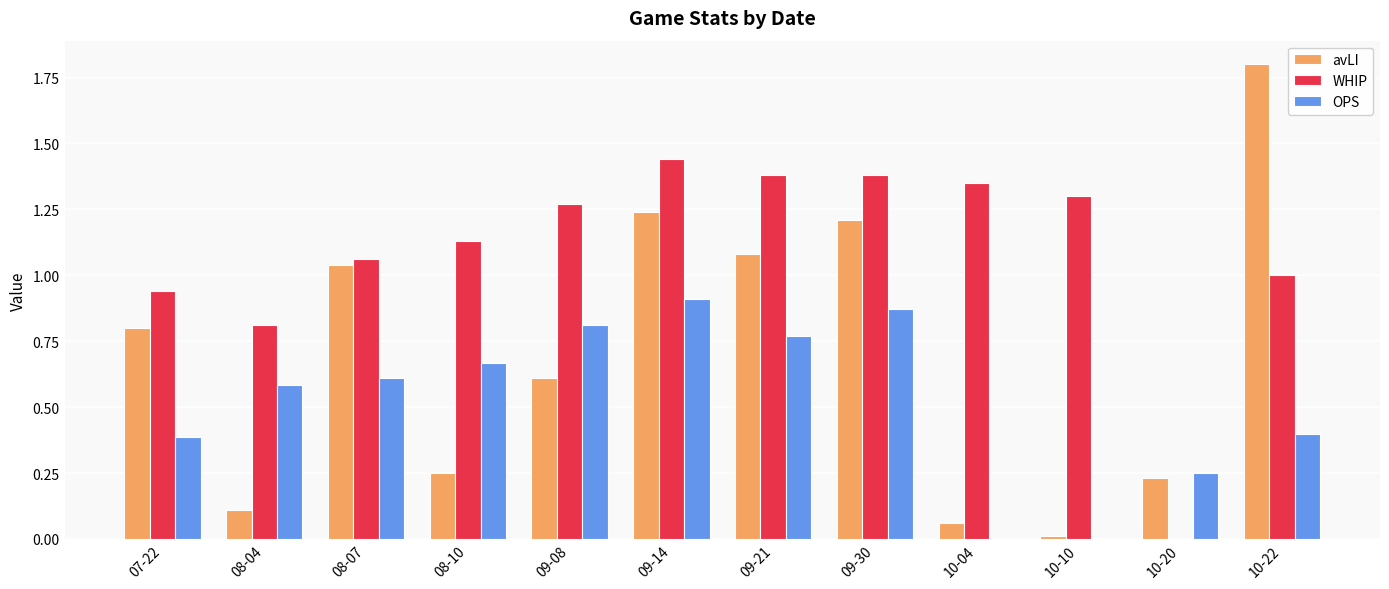

Is the value of OPS at 09-14 greater than the value of WHIP at 10-20?

Yes